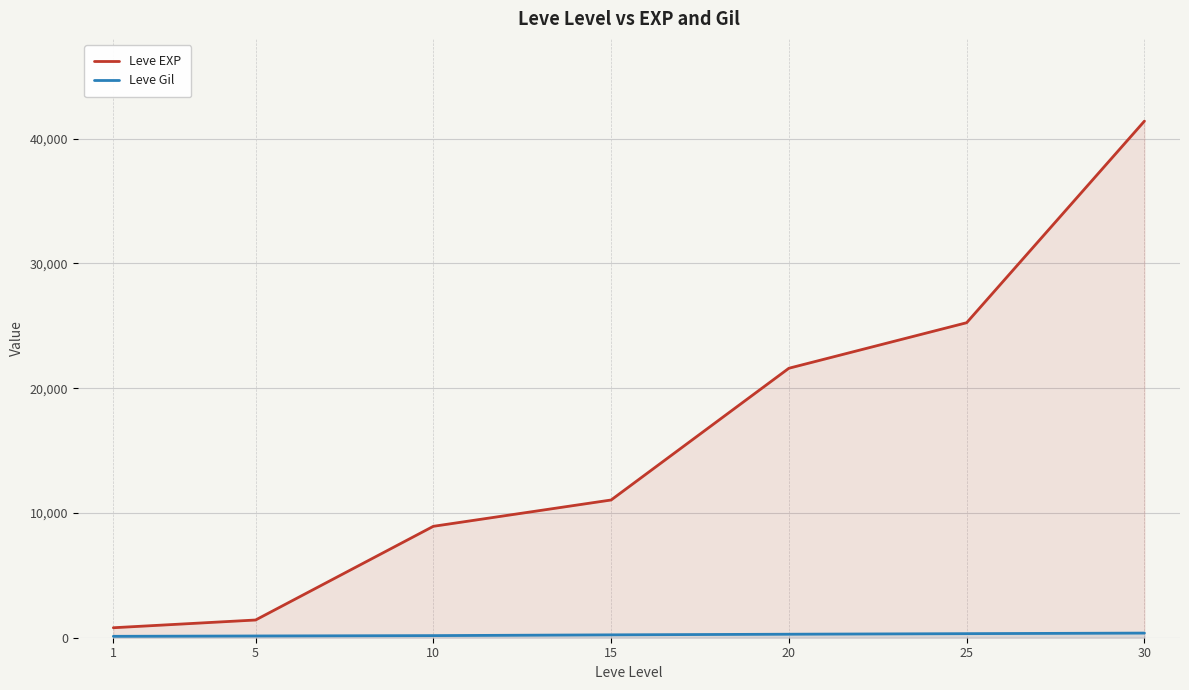

Is the value of Leve Gil at 15 greater than the value of Leve EXP at 5?

No